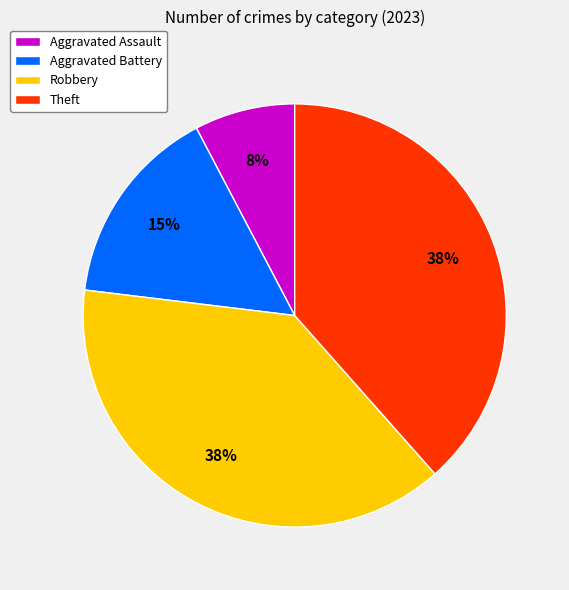

What is the ratio of the value at Theft to the value at Aggravated Battery?

2.5